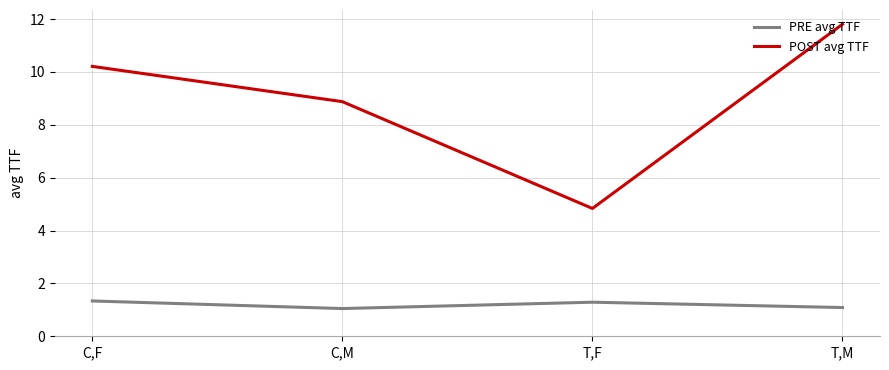

Which series has the largest total across all categories?

POST avg TTF